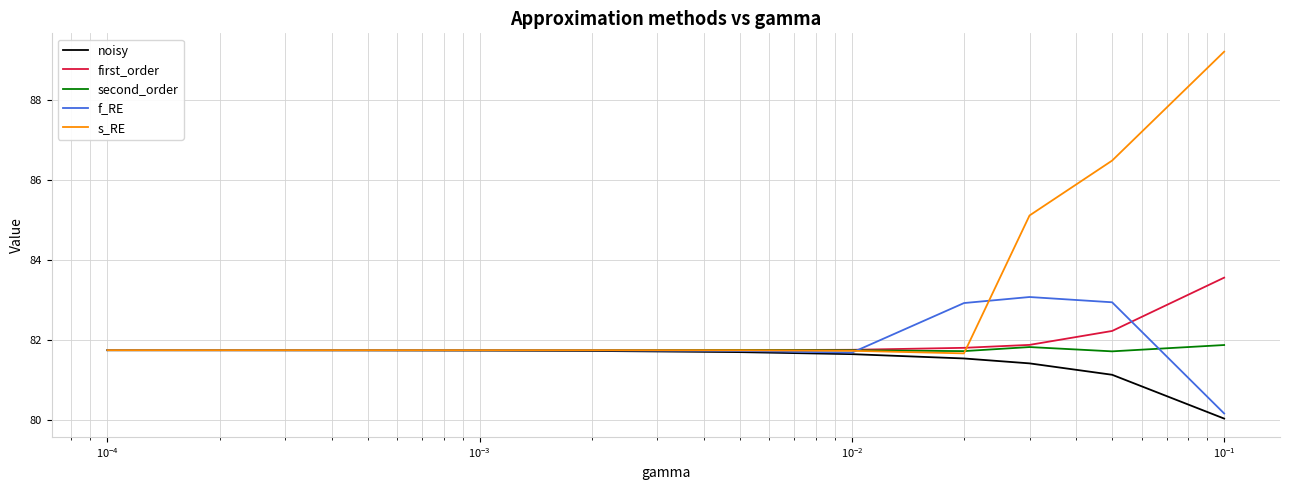

What is the sum of all second_order values?

899.3